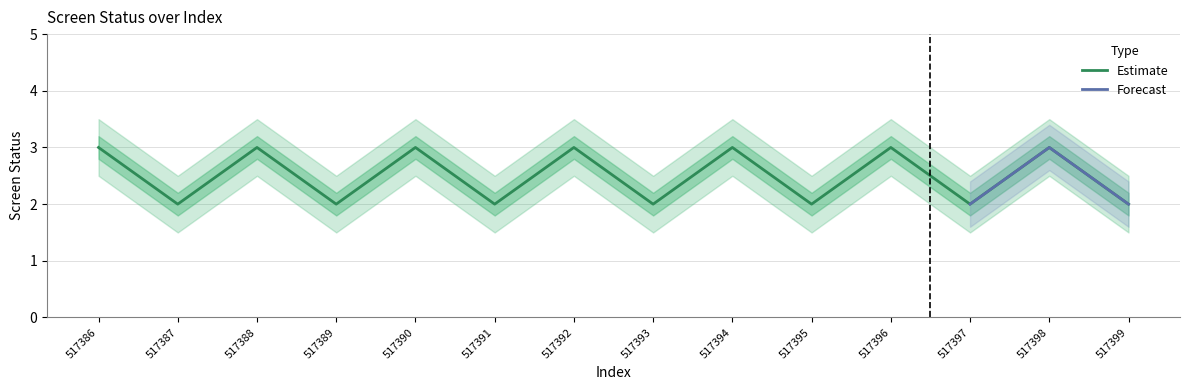

What is the average value of the screen_status_lower series?

2.0